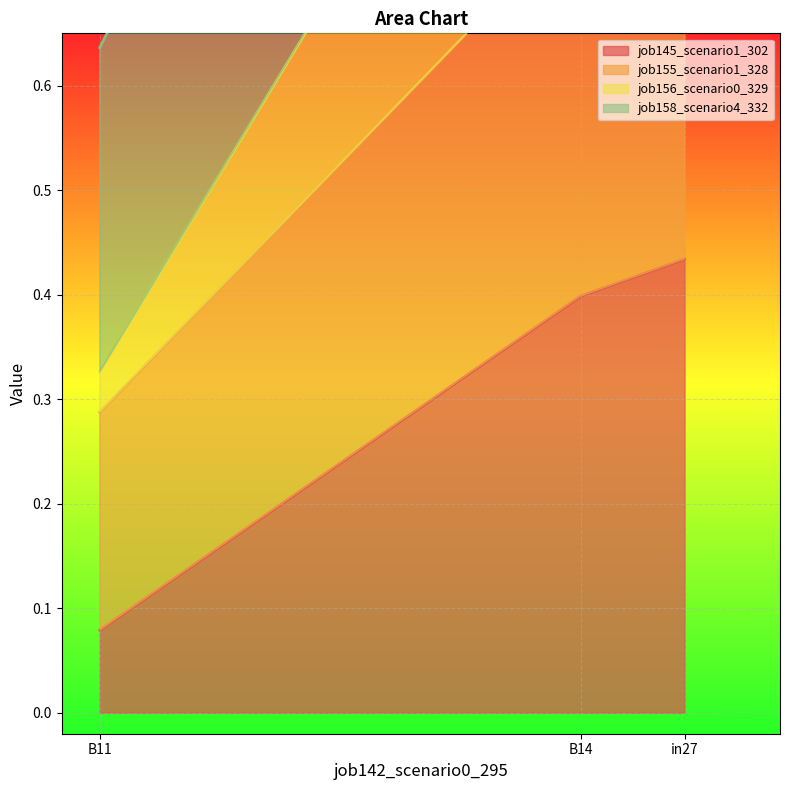

Count the job155_scenario1_328 values in the range 0 to 1.

3